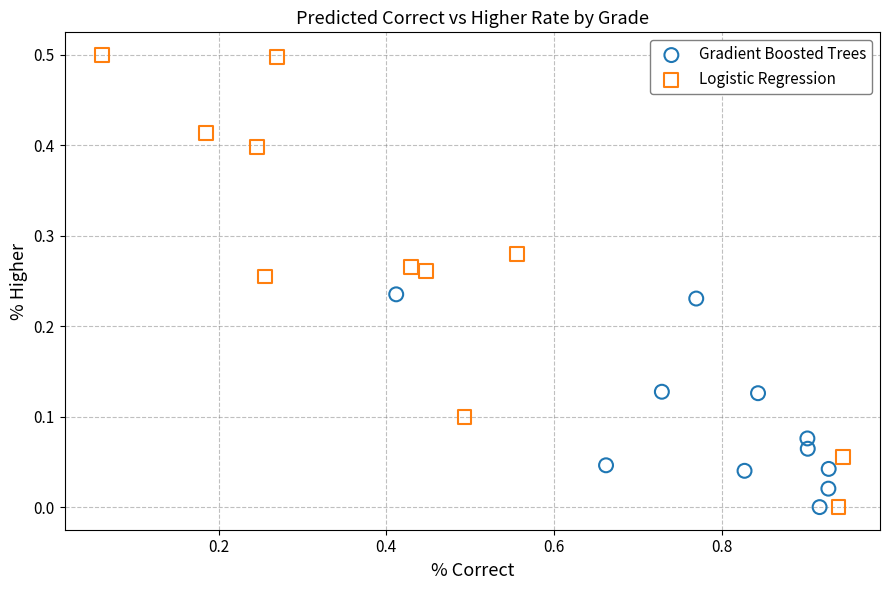

Which series contains the highest Y value?

Logistic Regression